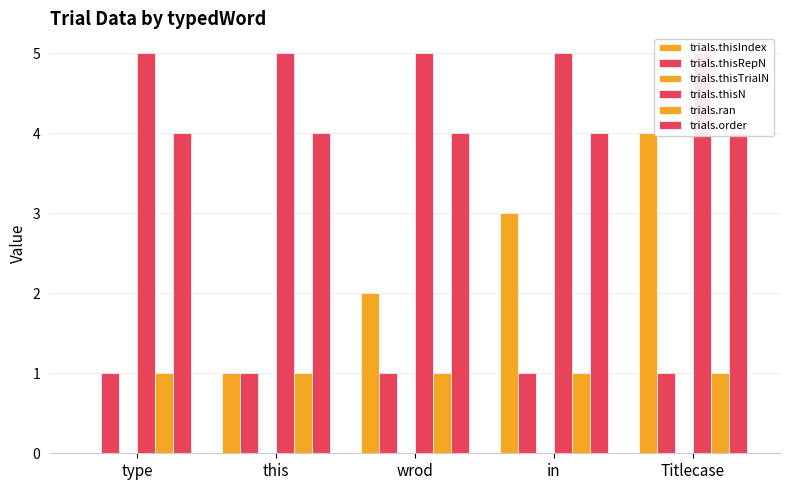

Does the chart contain any negative values?

No